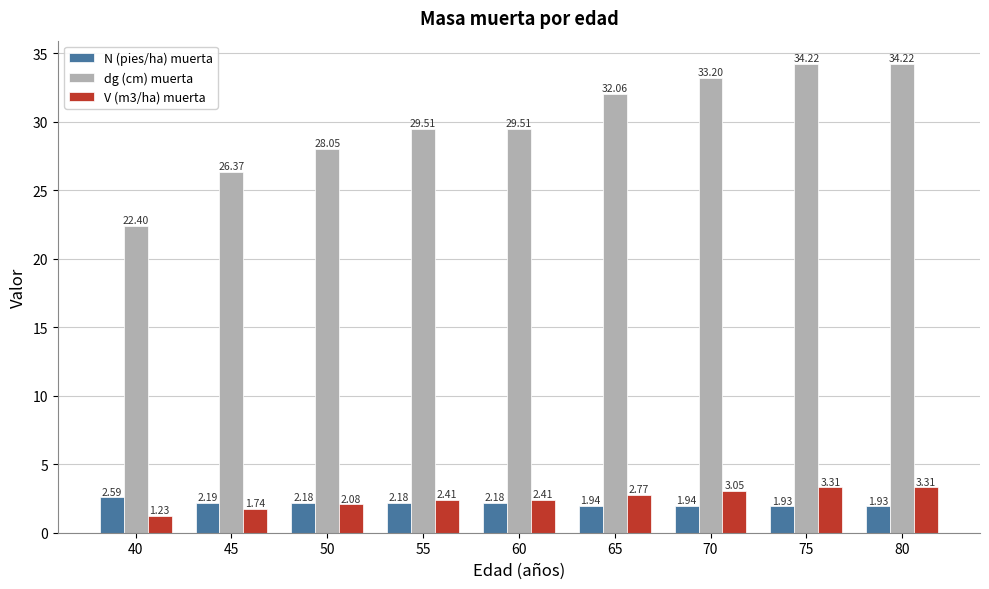

What is the greatest value displayed?

34.2